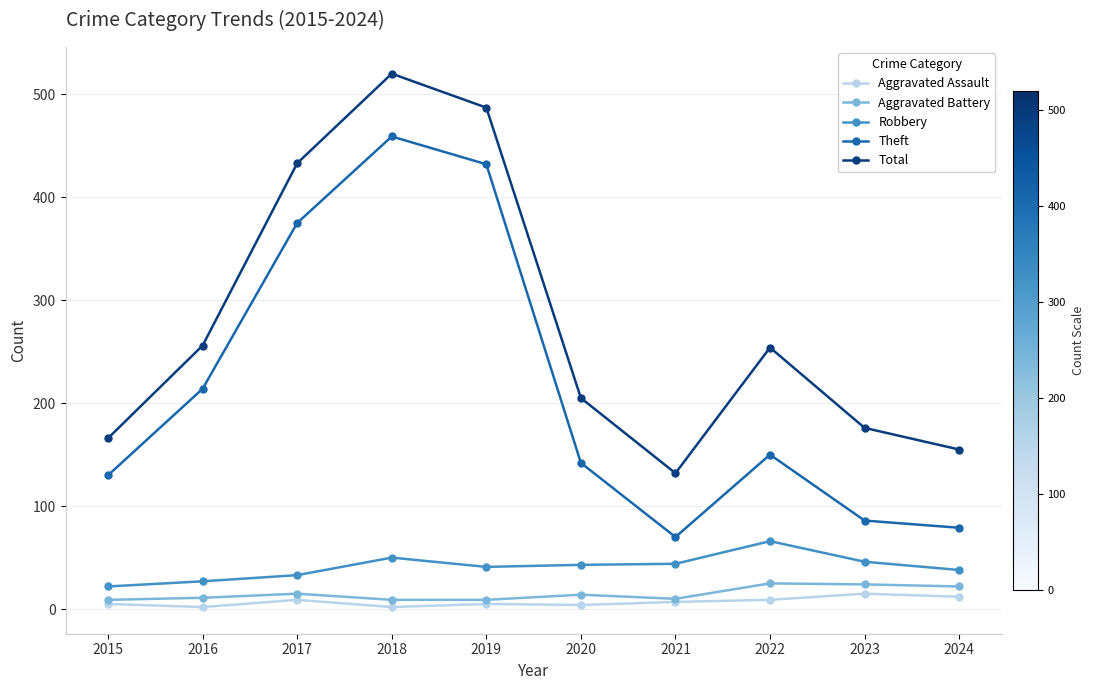

Read the Robbery value at 2024, to the nearest 5.

40